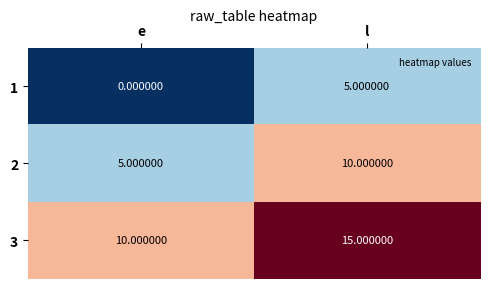

How many categories are shown in the chart?

2